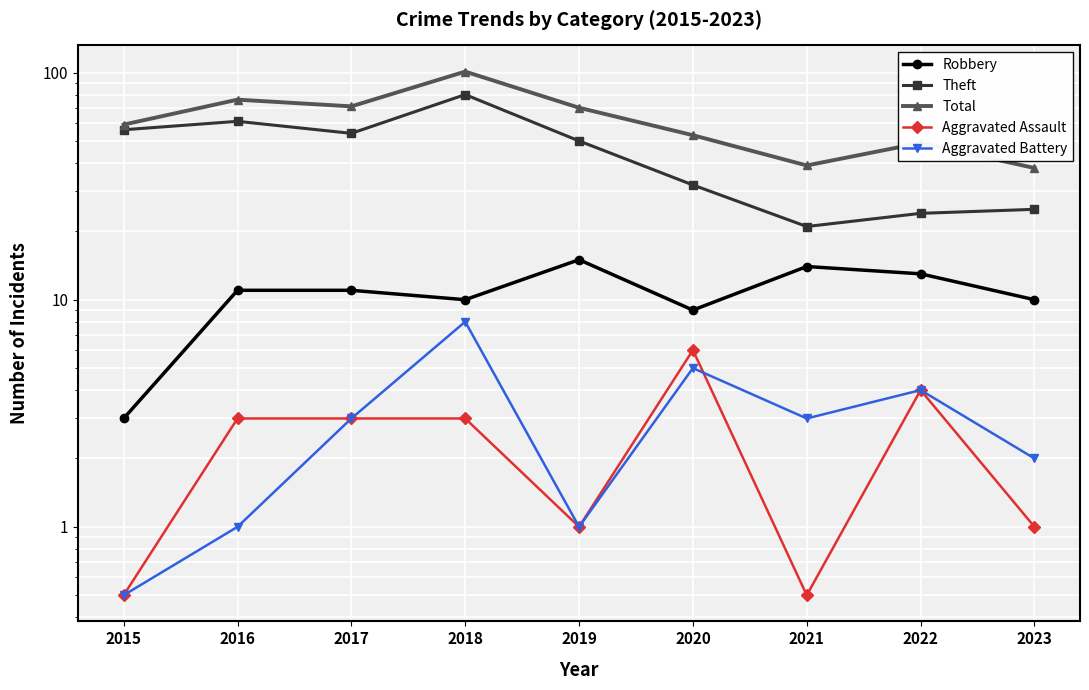

Which category has the highest value across all series?

2018